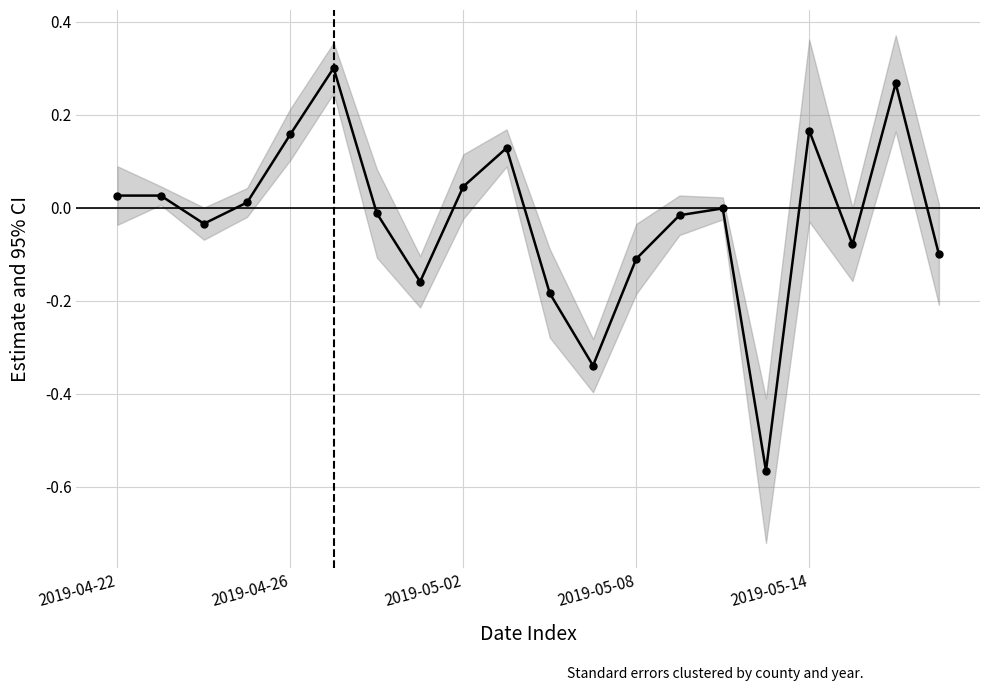

How many lines are shown in the chart?

1